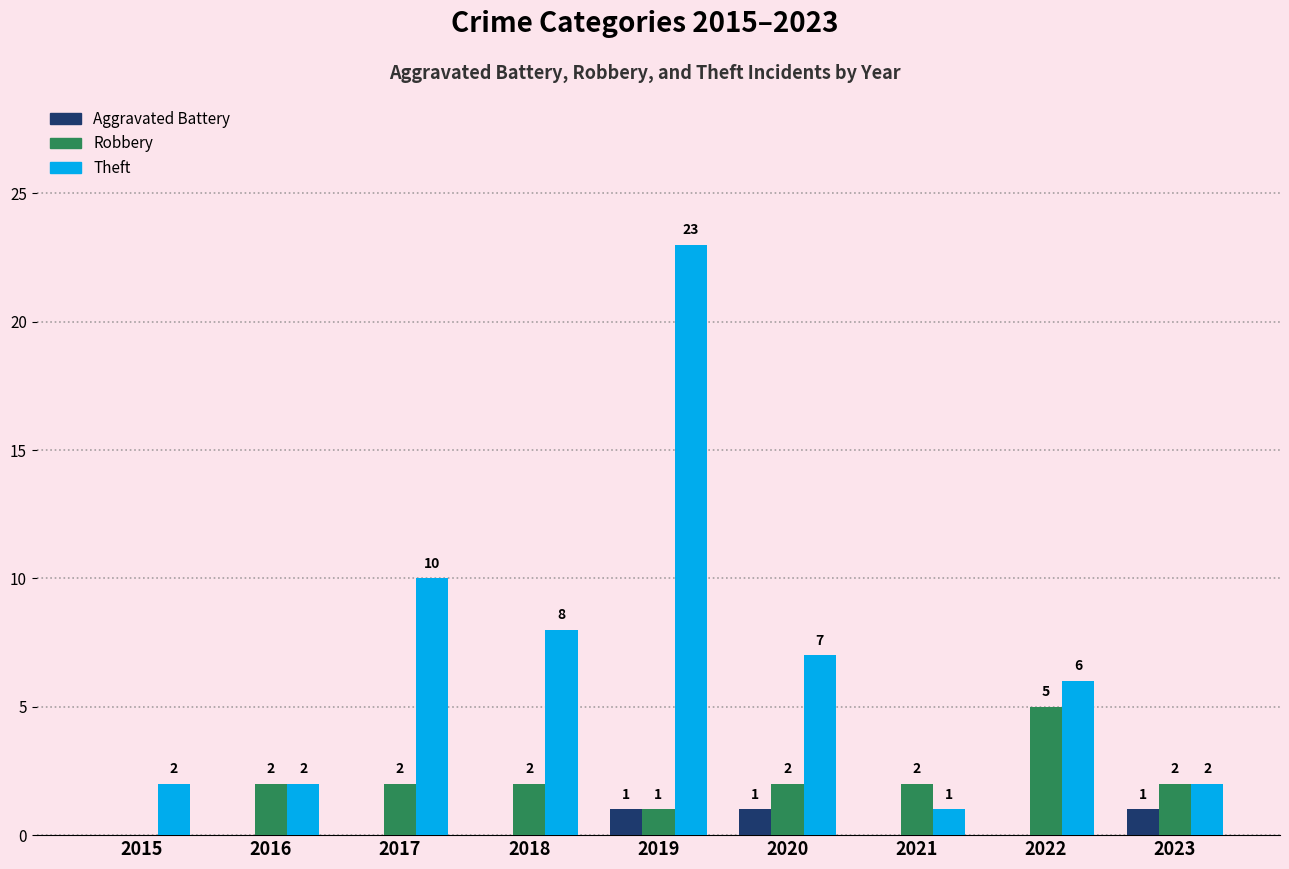

Does the chart contain stacked bars?

No